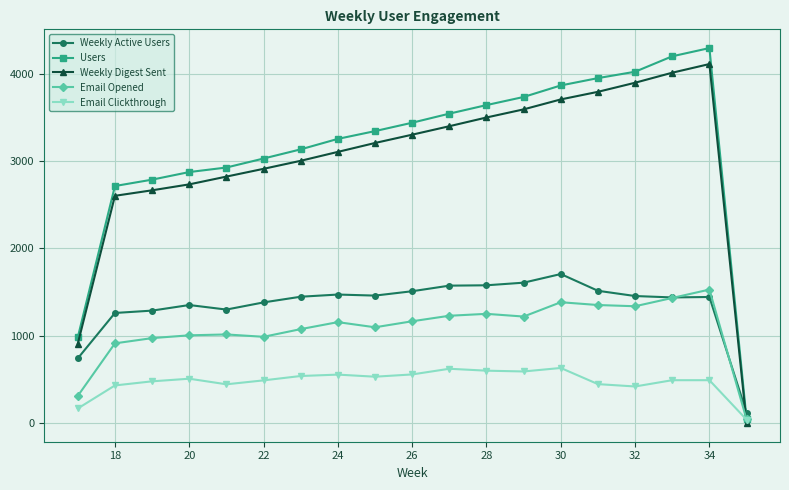

At how many categories does at least one series exceed 2149?

17